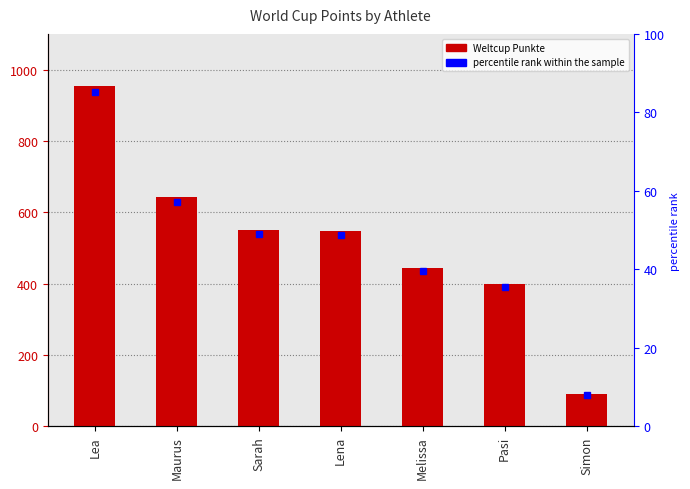

Reading right to left, transcribe all the data shown in this chart.

Simon=90	Pasi=399	Melissa=443	Lena=547	Sarah=550	Maurus=642	Lea=955